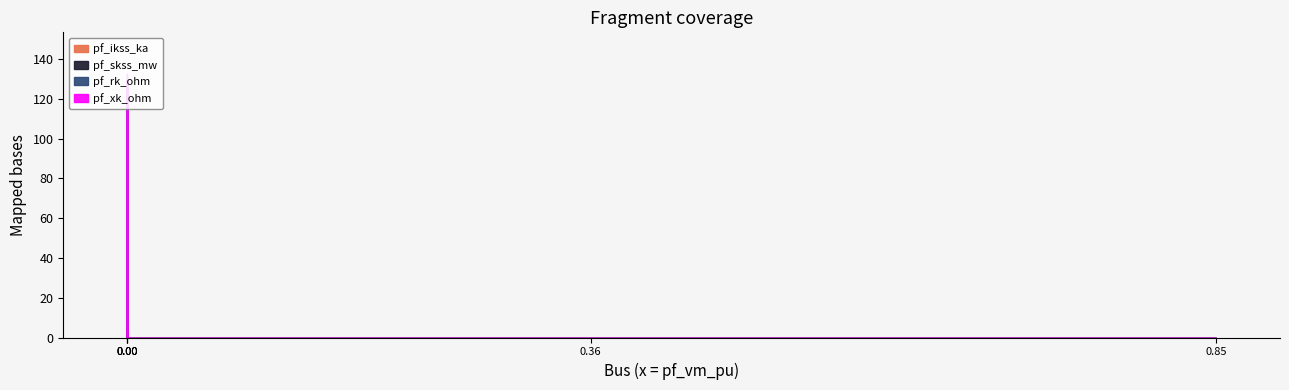

Rank the series at Bus_1 from lowest to highest value.

pf_ikss_ka, pf_skss_mw, pf_rk_ohm, pf_xk_ohm